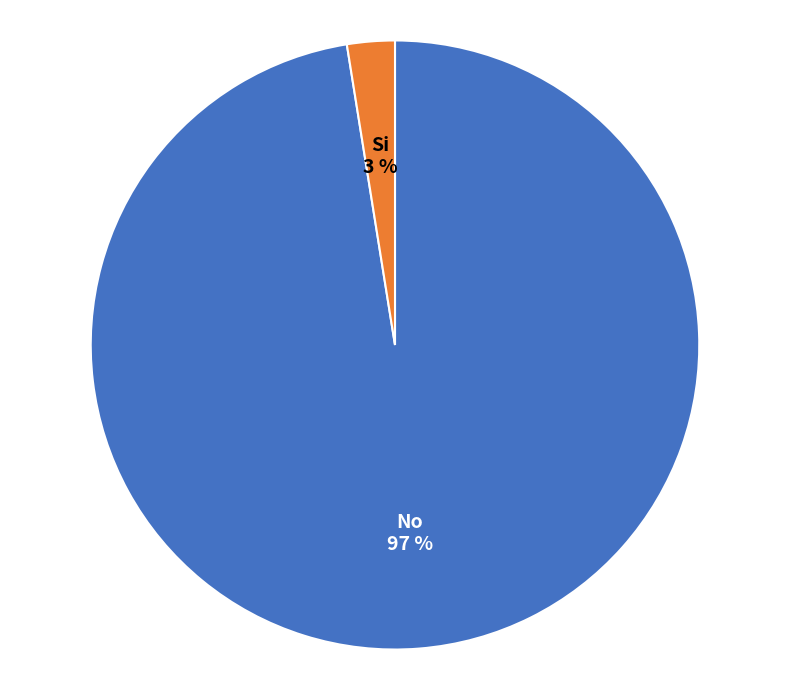

To the nearest percent, what is the average slice percentage?

50%